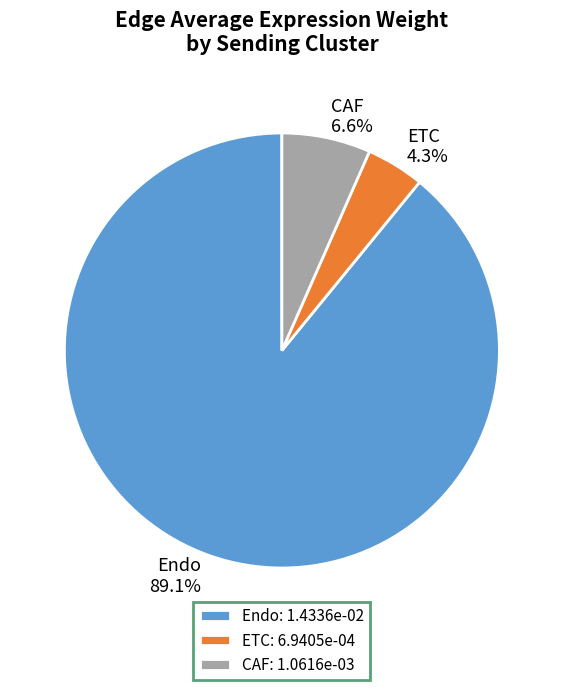

How many slices are in this pie chart?

3